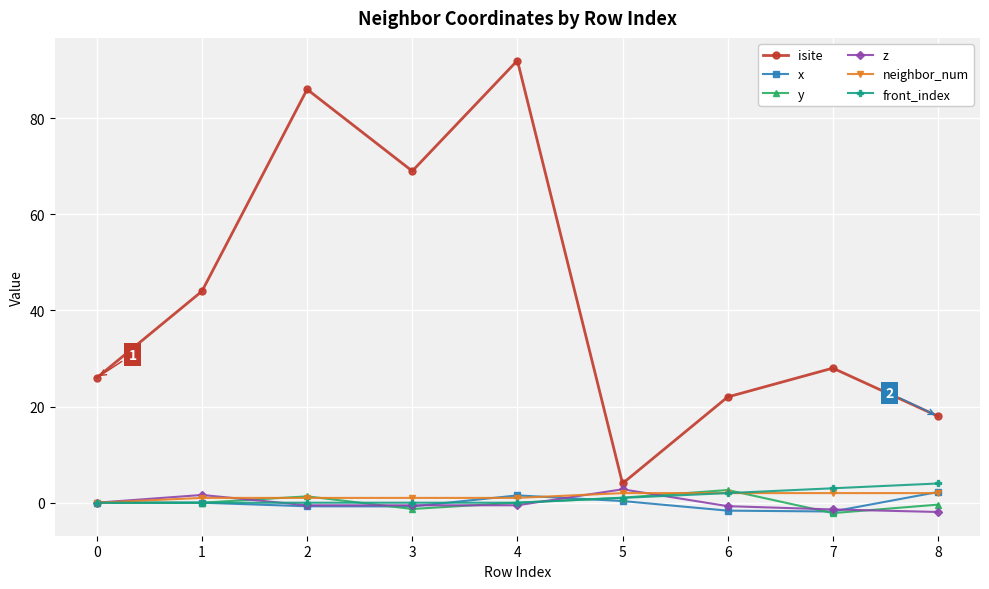

What is the average value of the z series?

-0.1